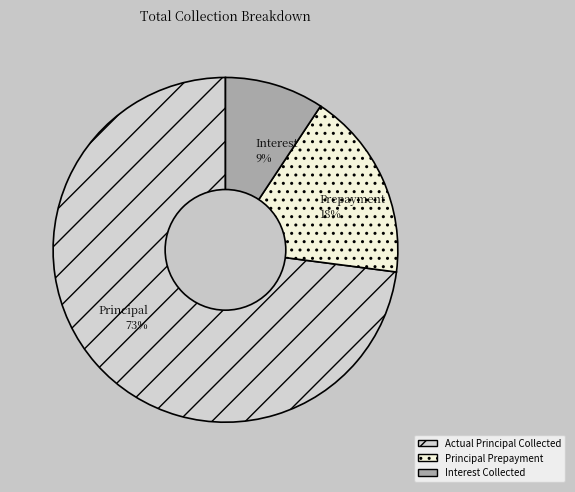

To the nearest percent, what percentage of the pie is Actual Principal Collected?

73%